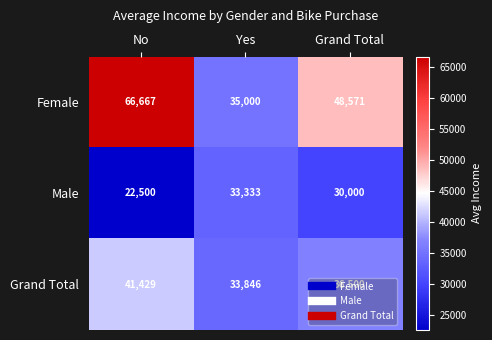

What is the minimum value shown in the chart?

22500